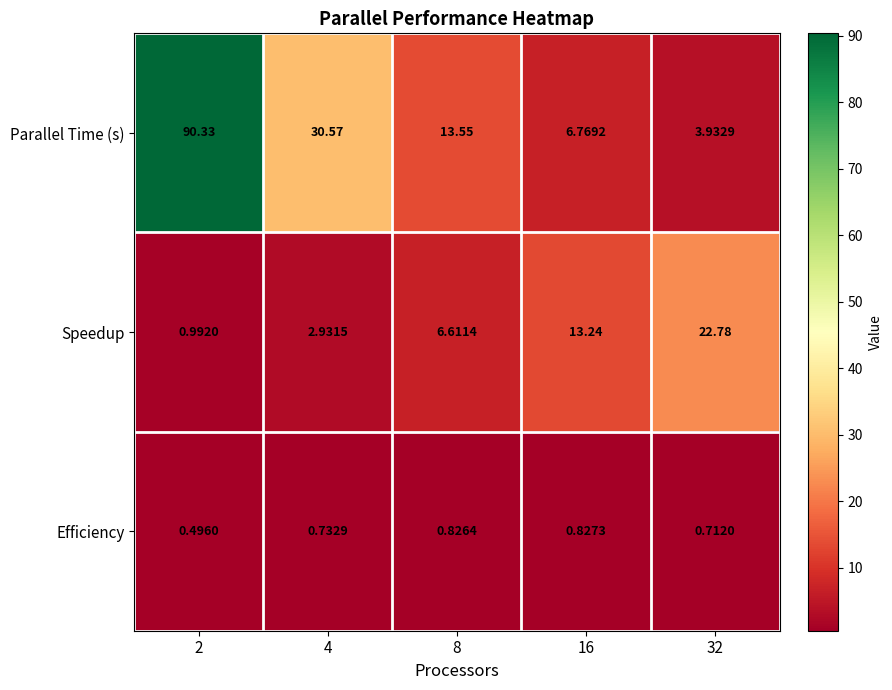

Is the value of Parallel Time (s) at 2 greater than the value of Efficiency at 4?

Yes